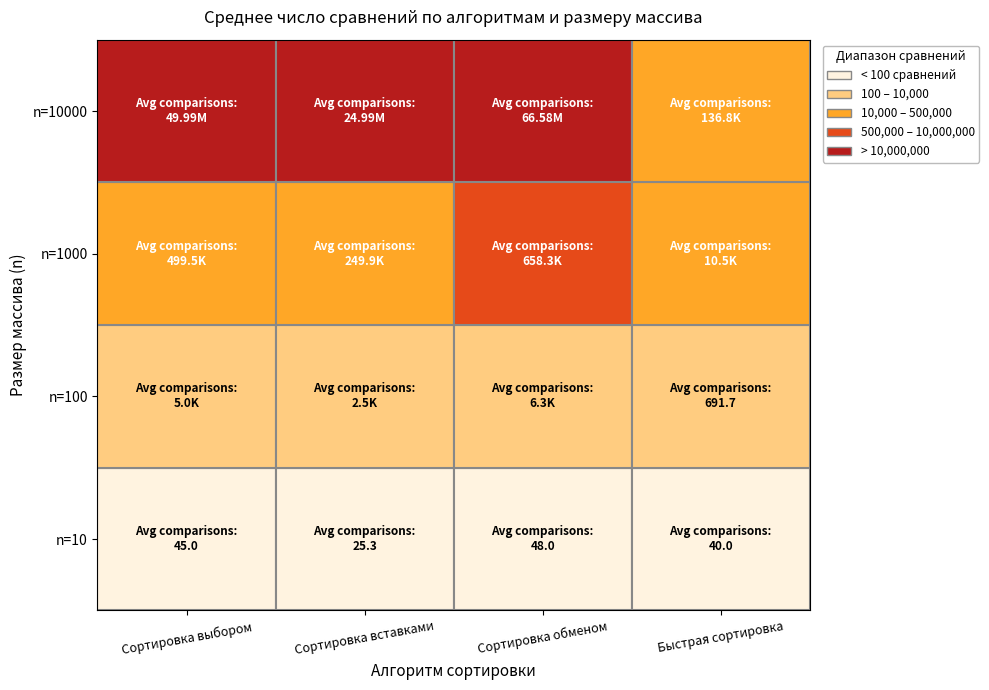

True or false: Сортировка обменом has a value of 658341.0 at n=1000.

True